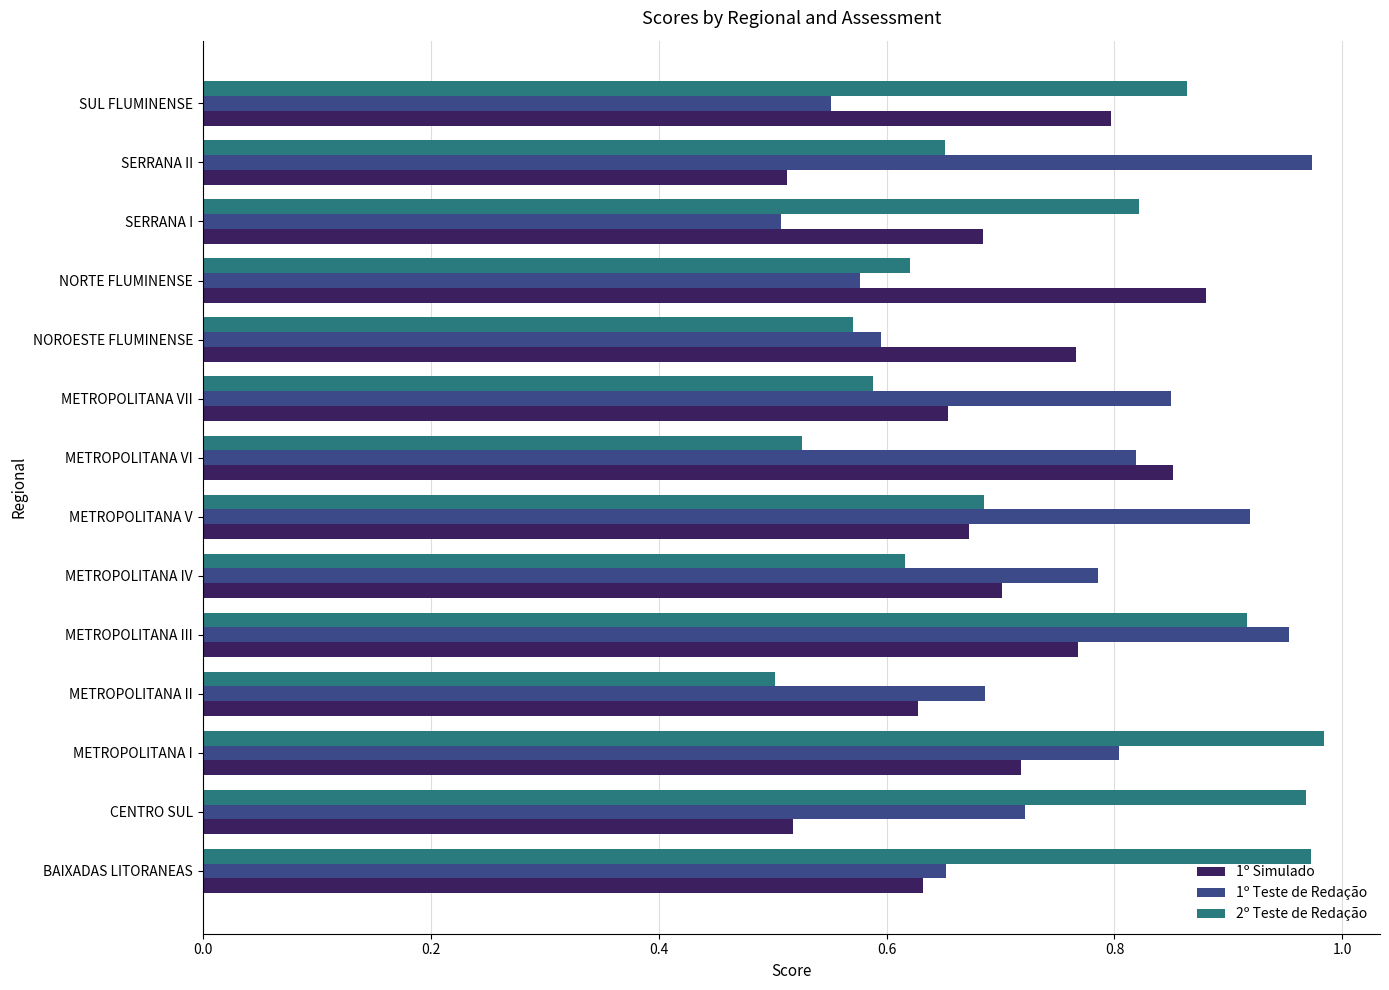

List the series in order of their overall mean, lowest first.

1º Simulado, 2º Teste de Redação, 1º Teste de Redação